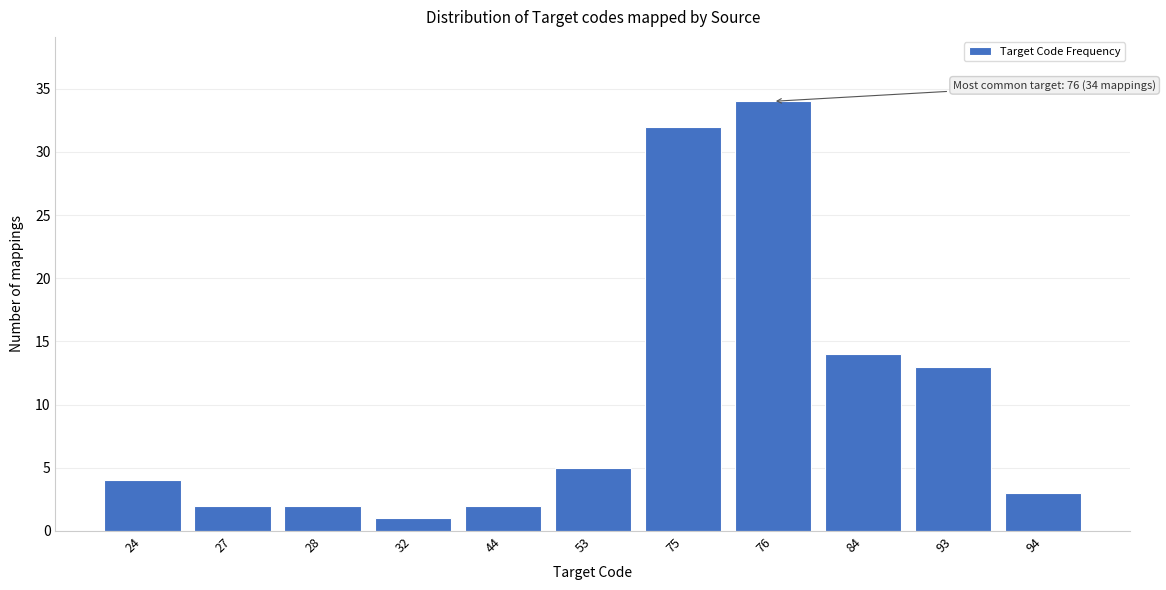

Reading left to right, what are all the values shown in this chart?

4	2	2	1	2	5	32	34	14	13	3